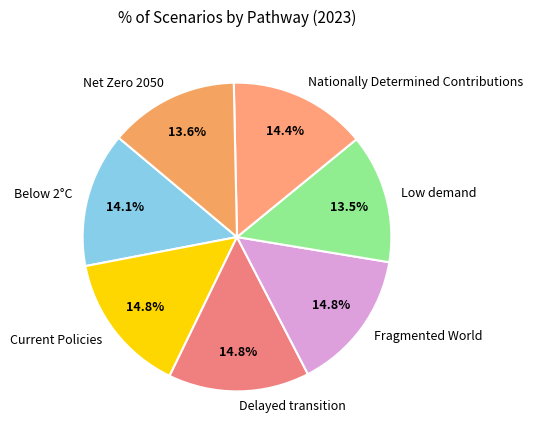

To the nearest percent, what is the difference between the largest and smallest slice percentages?

1%